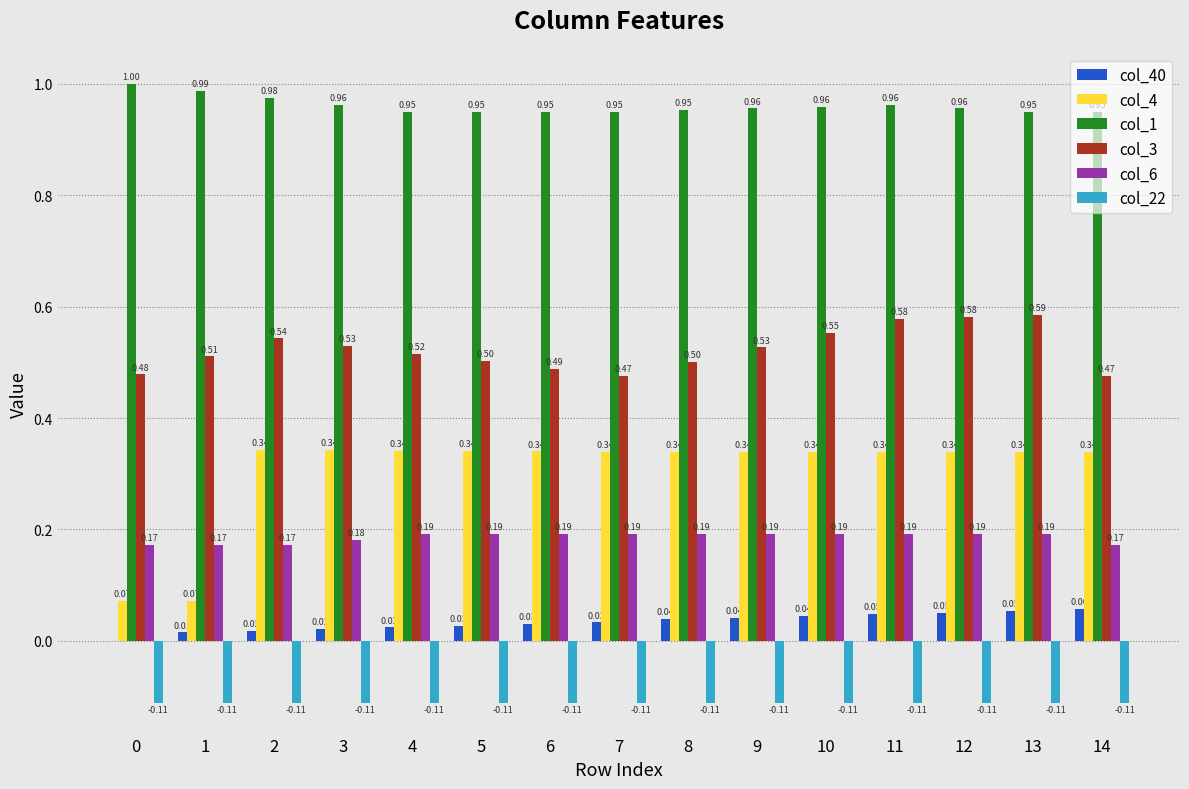

The value of col_3 at 0 is 0.2. True or false?

False